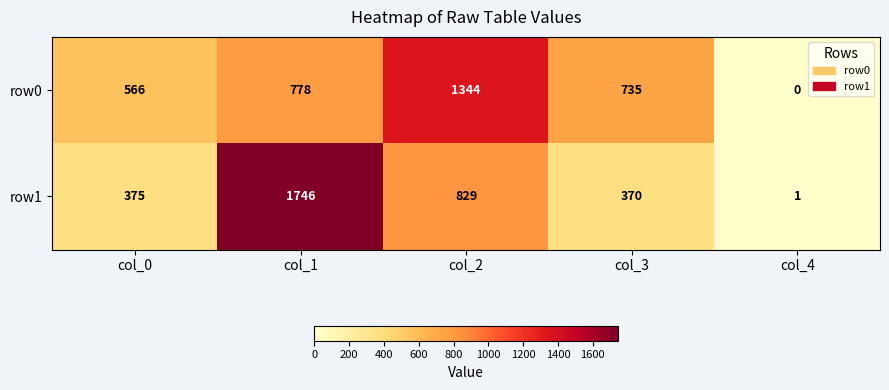

The row1 series shows 668 at col_0. True or false?

False